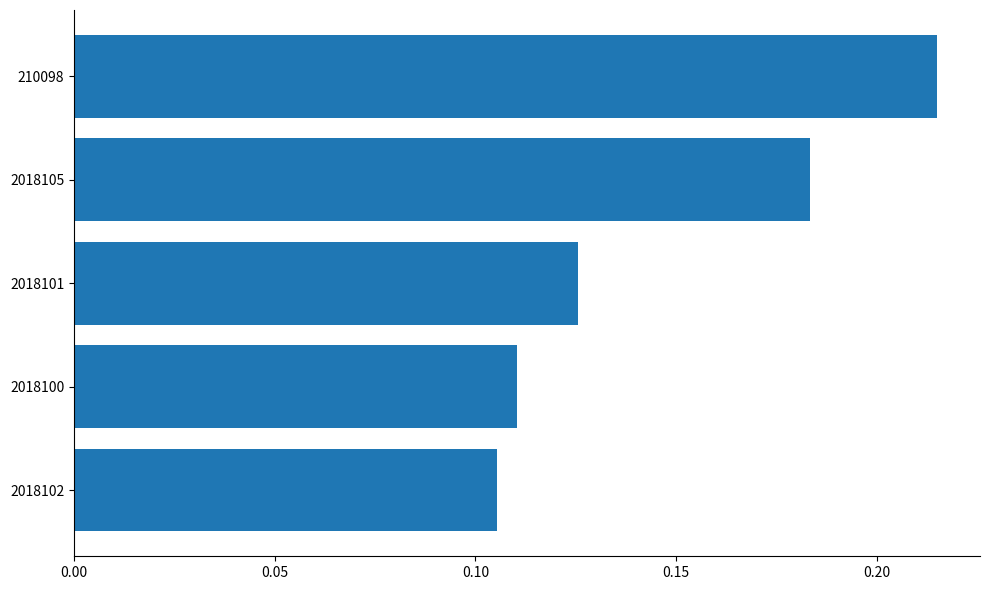

The chart shows a value of 0.3 at 2018105. True or false?

False